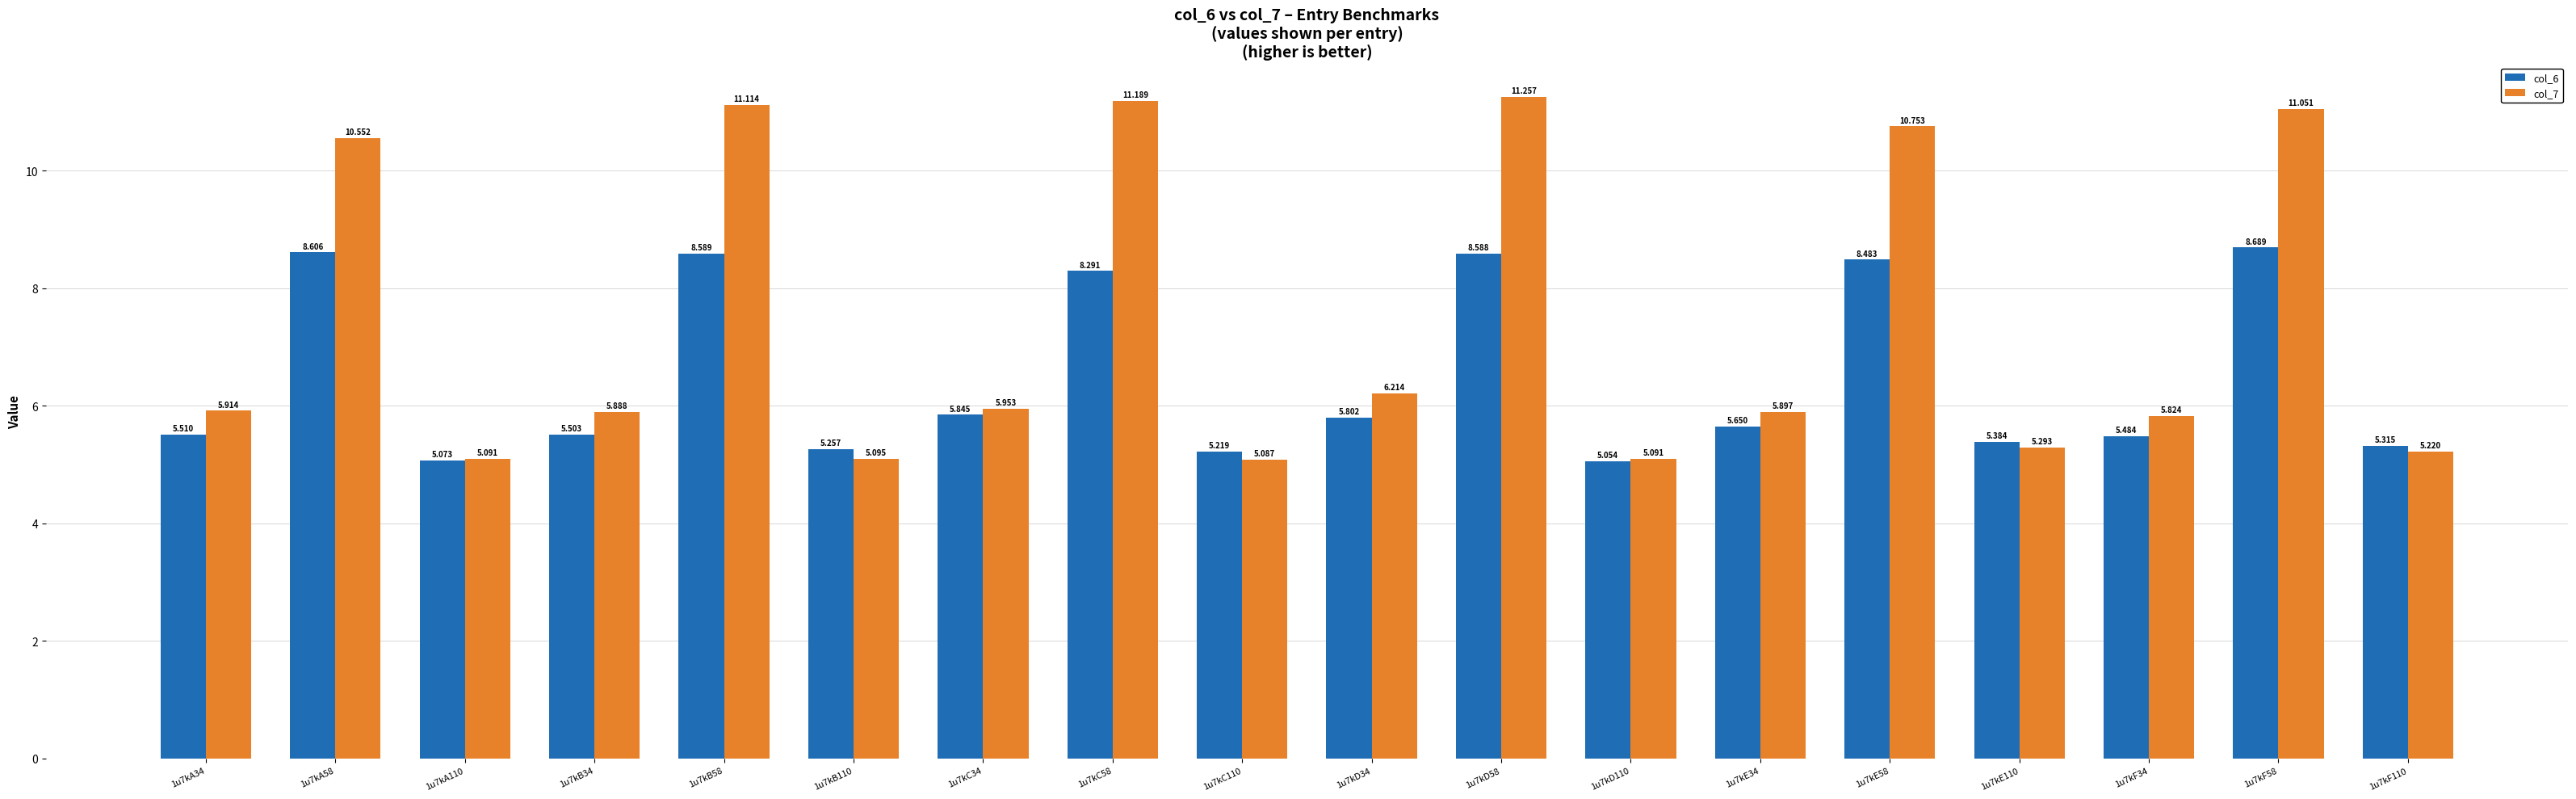

At which label does col_6 reach its peak?

1u7kF58